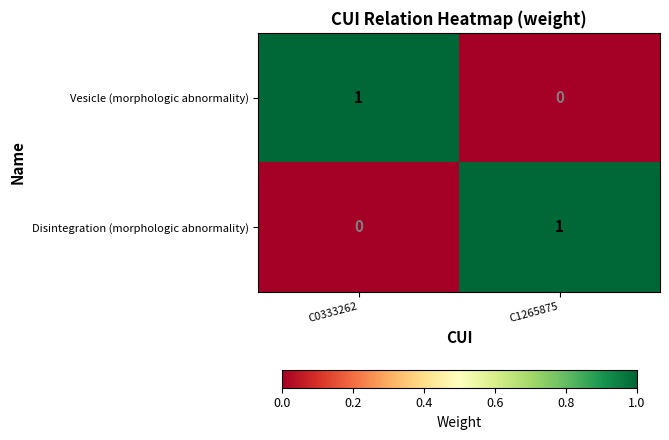

The value of Disintegration (morphologic abnormality) at C0333262 is 1. True or false?

False